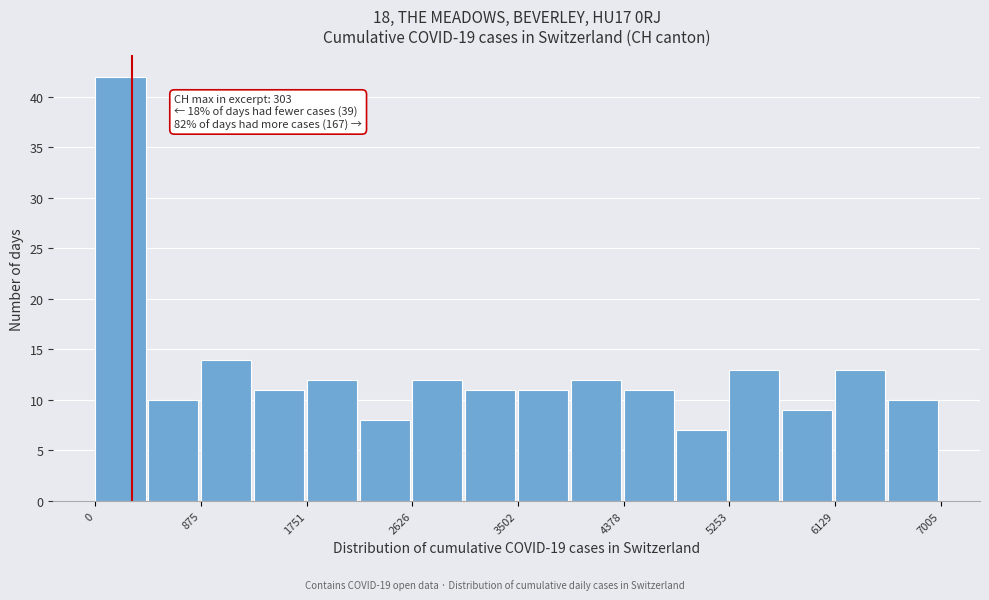

Which range on the x-axis has the tallest bar?

0 to 400